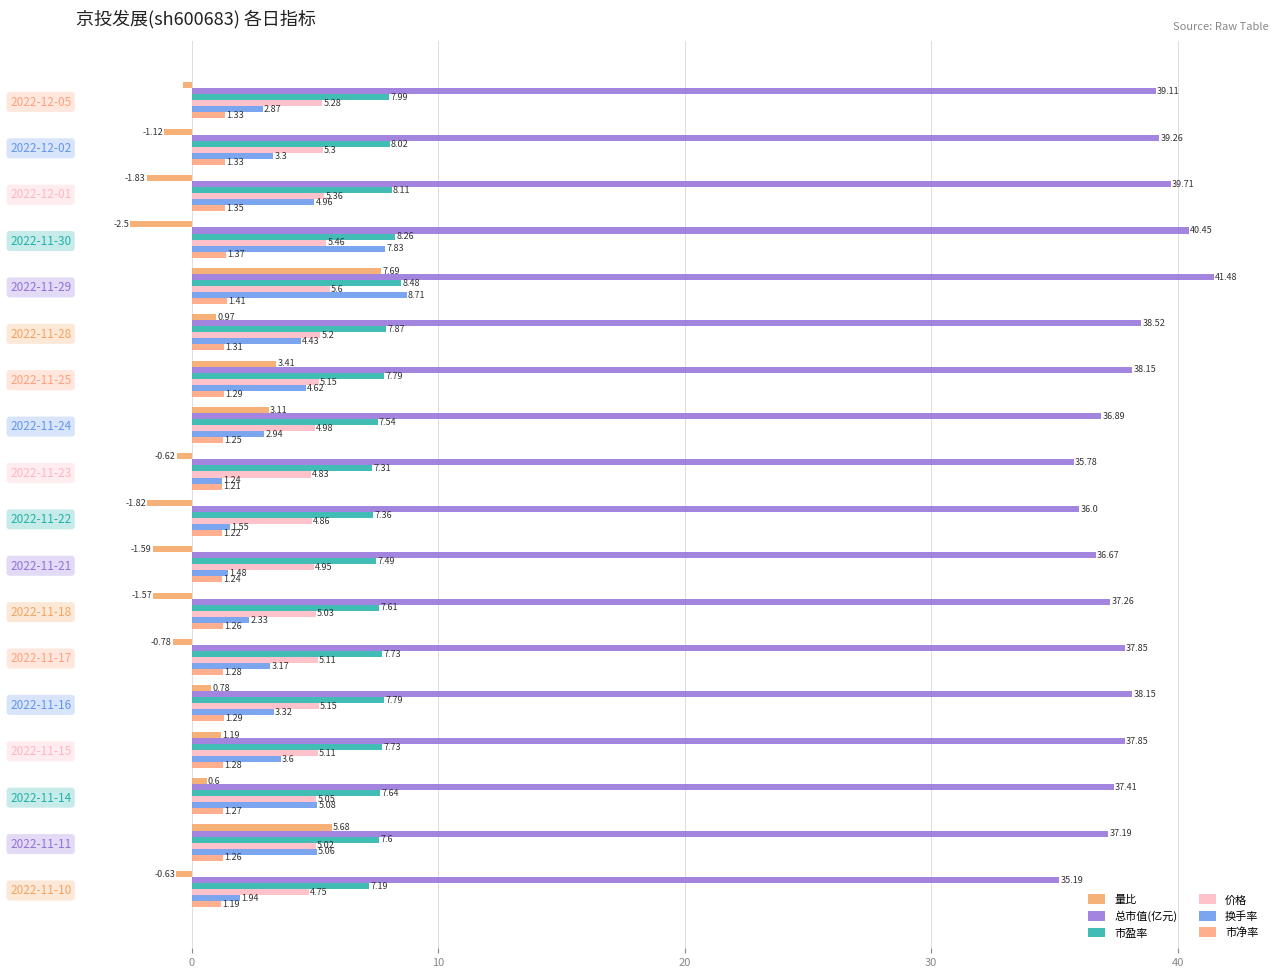

Rank the series by their maximum value, from highest to lowest.

总市值(亿元), 换手率, 市盈率, 量比, 价格, 市净率